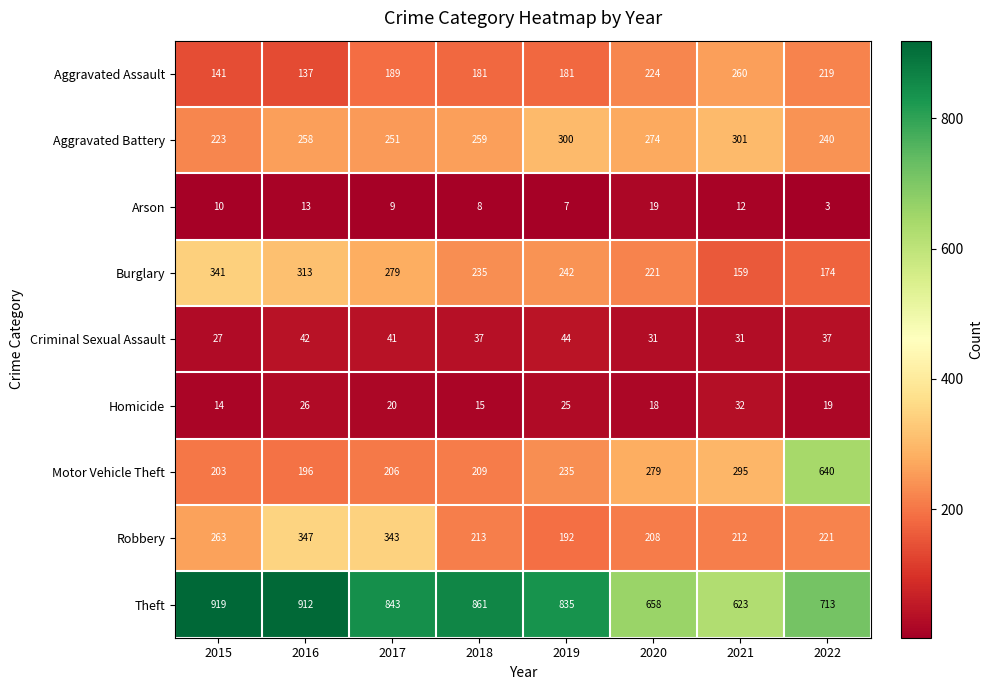

Which category has the highest value across all series?

2015